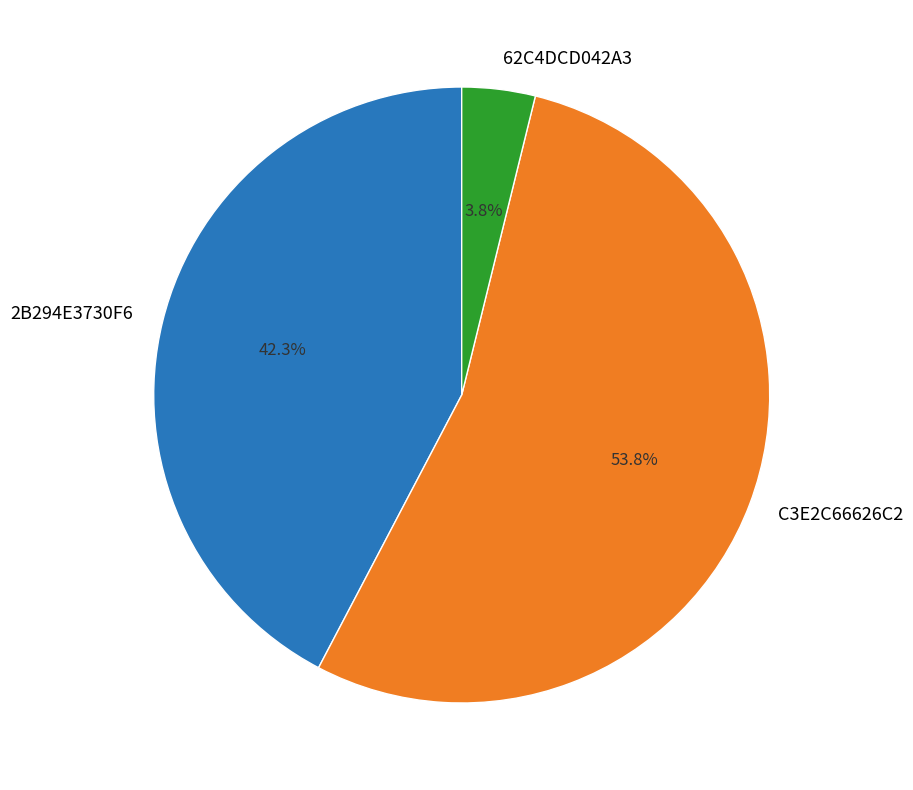

How many segments does this pie chart have?

3